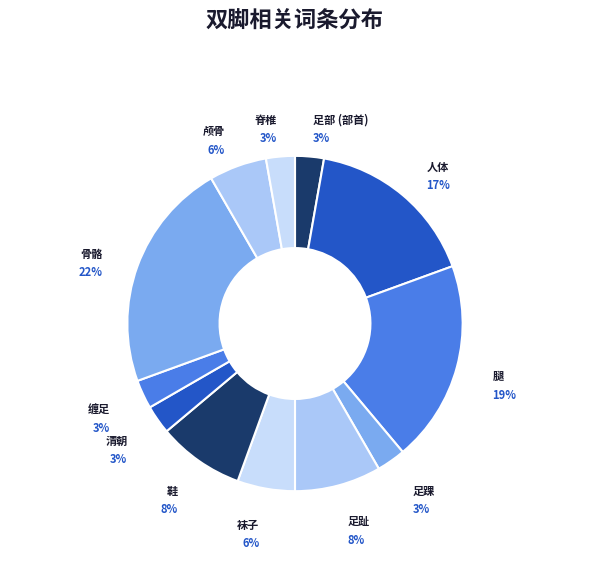

How many segments does this pie chart have?

12